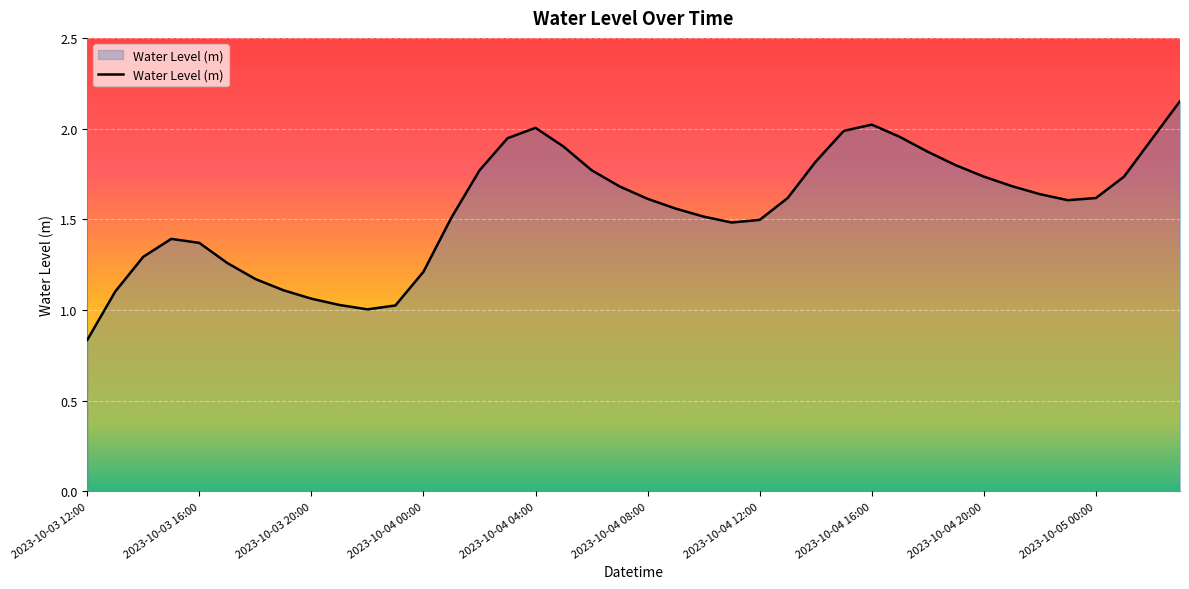

What is the greatest value displayed?

2.2